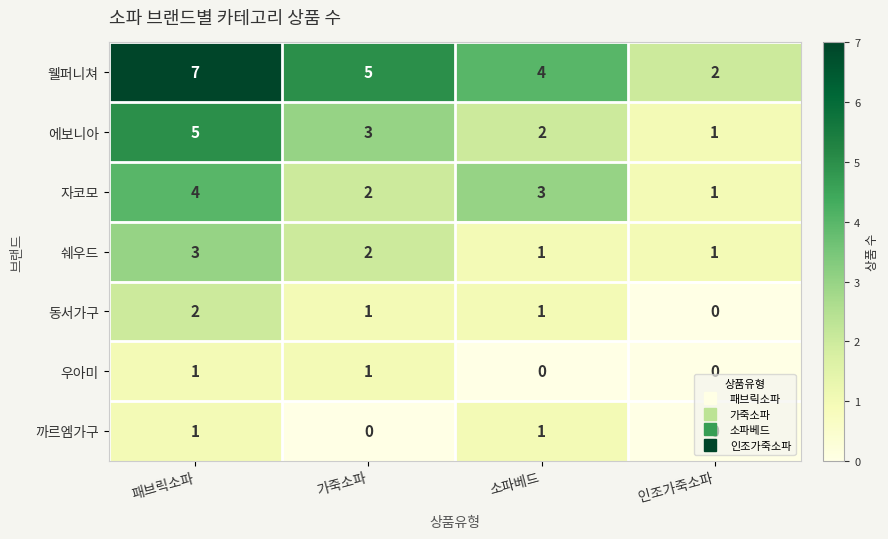

At which label does 에보니아 reach its minimum?

인조가죽소파